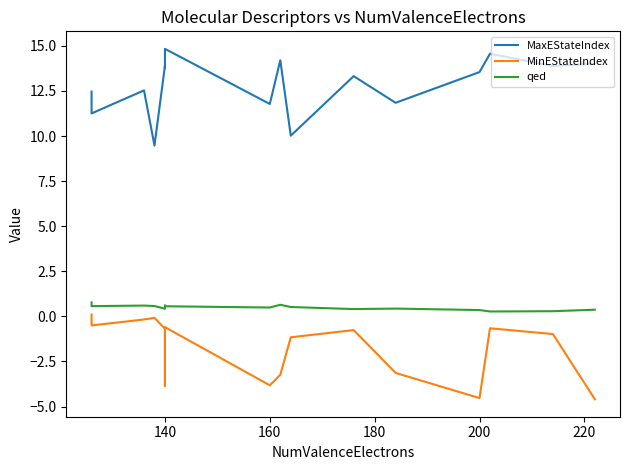

Which series has the largest total across all categories?

MaxEStateIndex